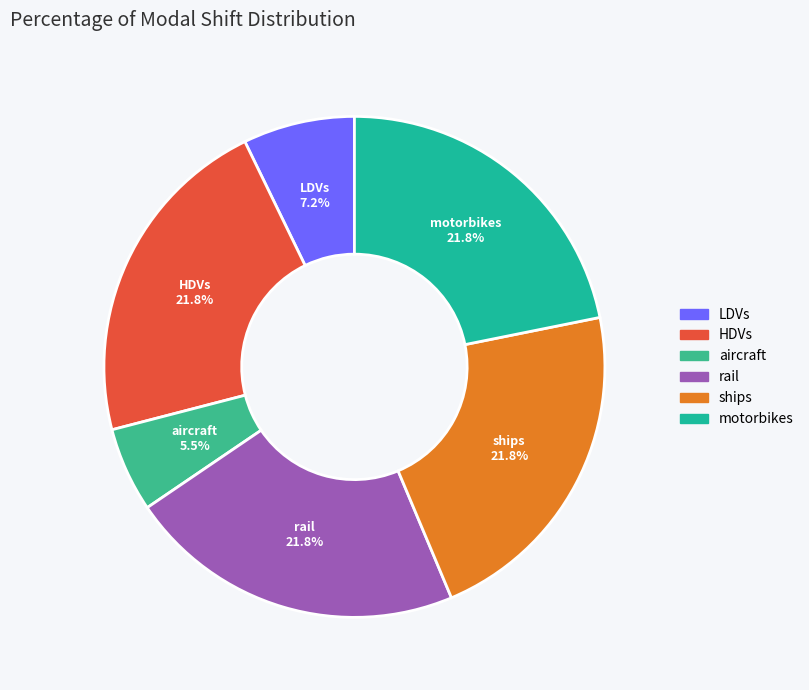

To the nearest percent, what is the average slice percentage?

17%